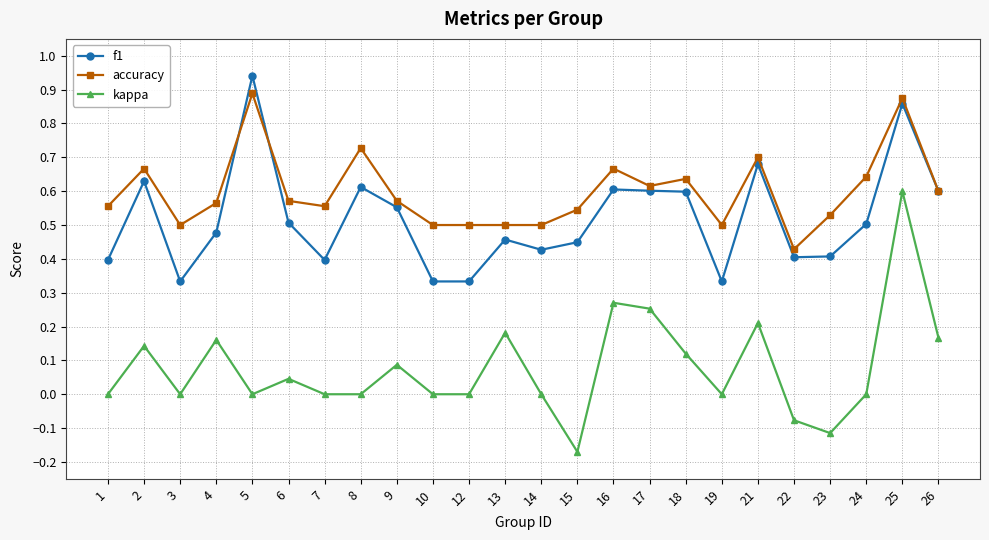

How many data points does each series have?

24